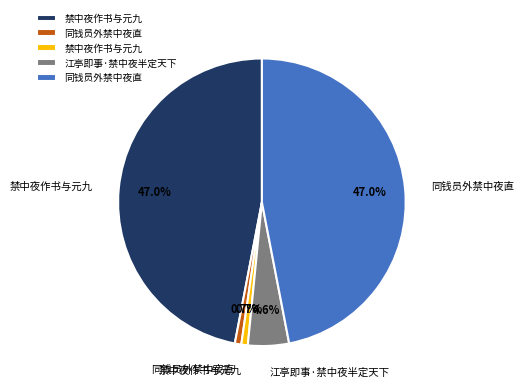

Is there any slice that represents more than half of the pie?

No